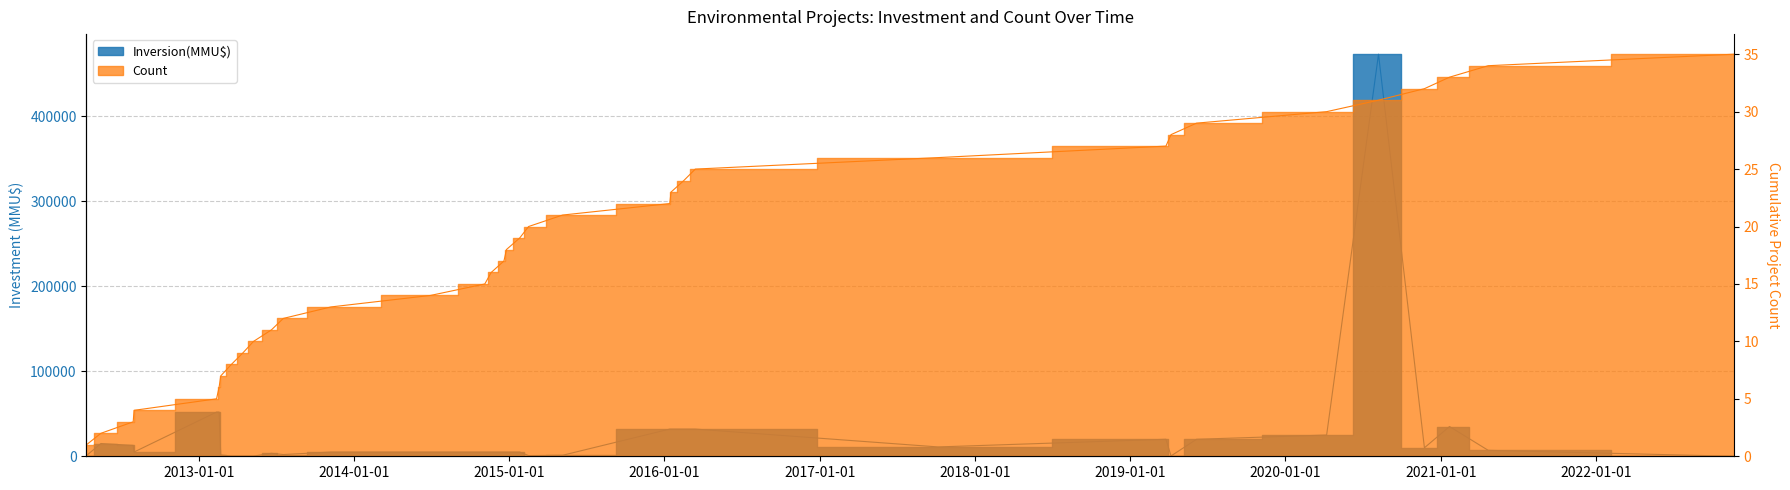

What is the difference between the values at 2016 and 2017?

21000